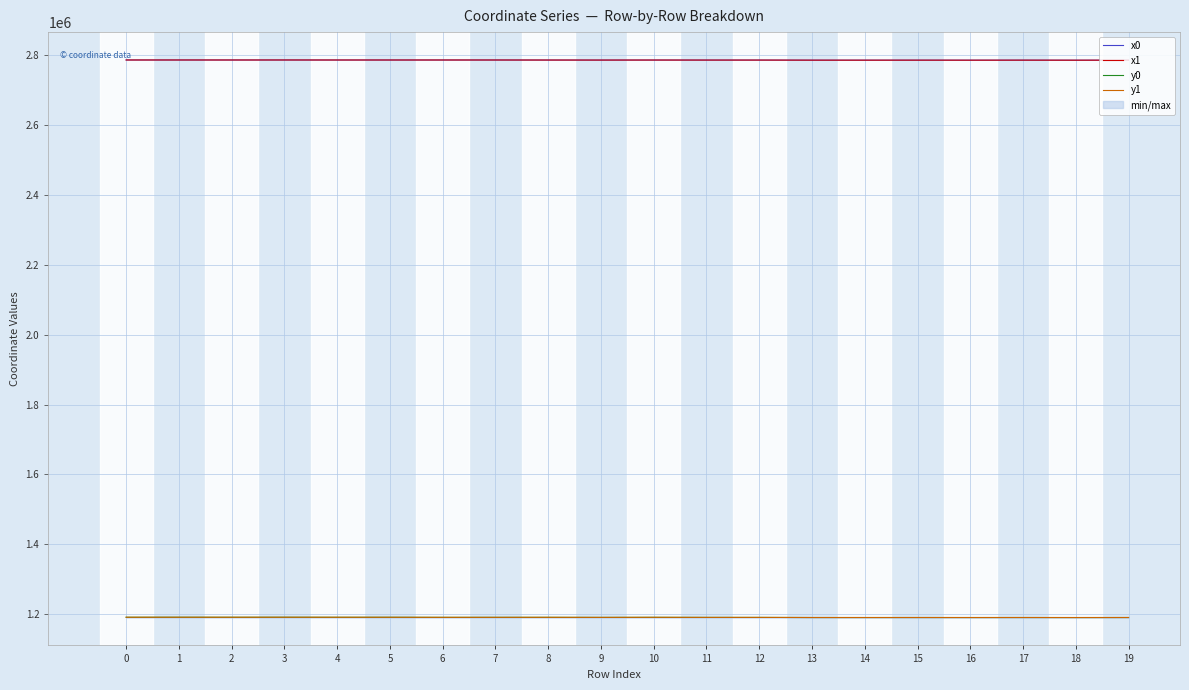

At which category does x0 reach its first local peak?

1